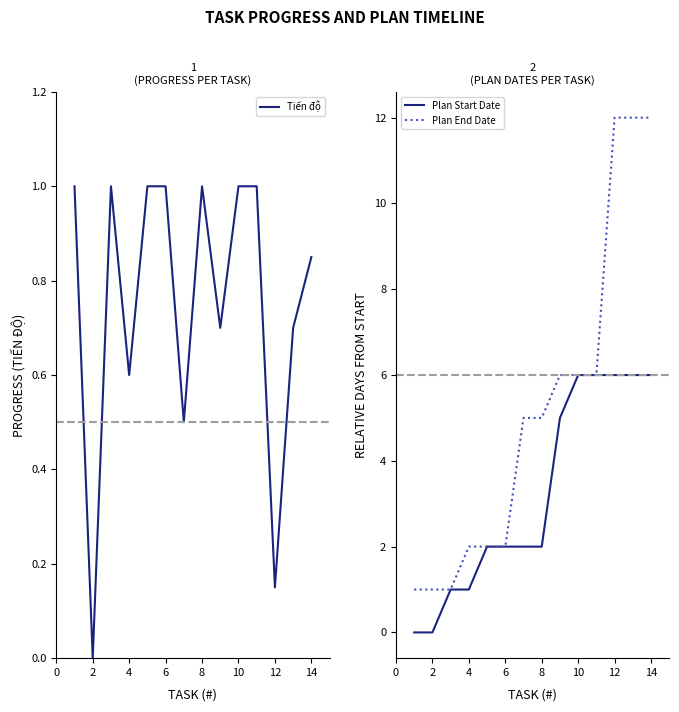

True or false: Plan Start Date has a value of 1.3 at 12.

False